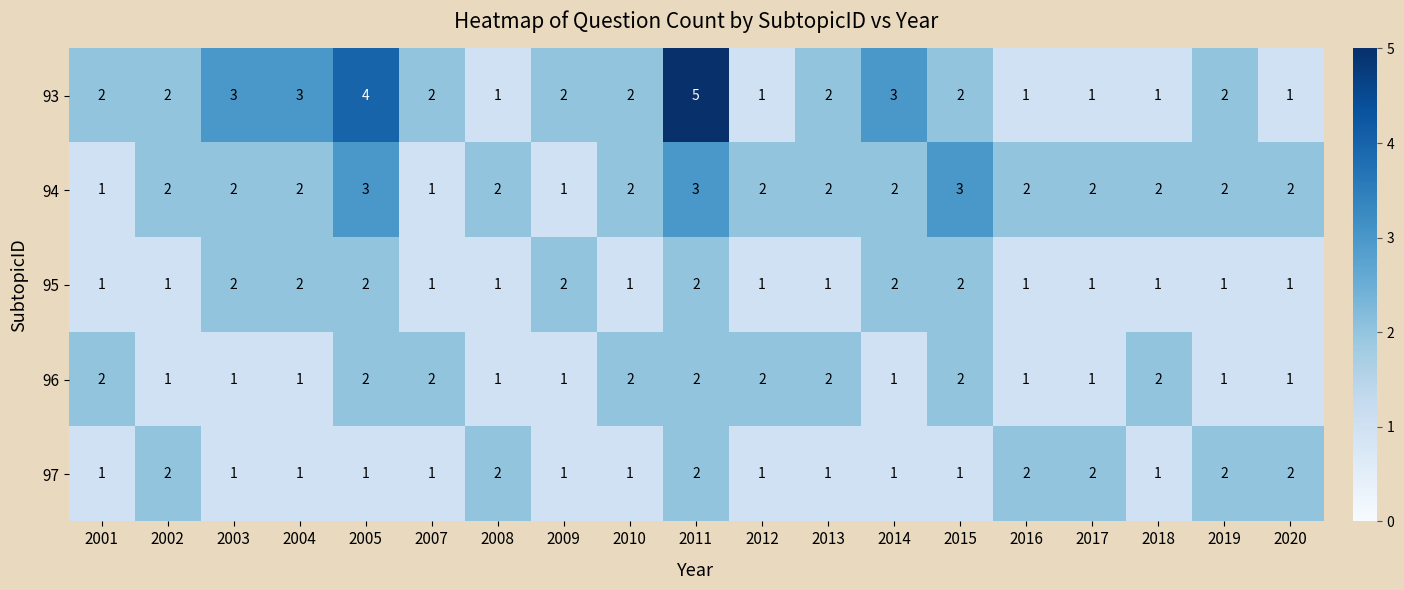

The value of 95 at 2002 is 0. True or false?

False